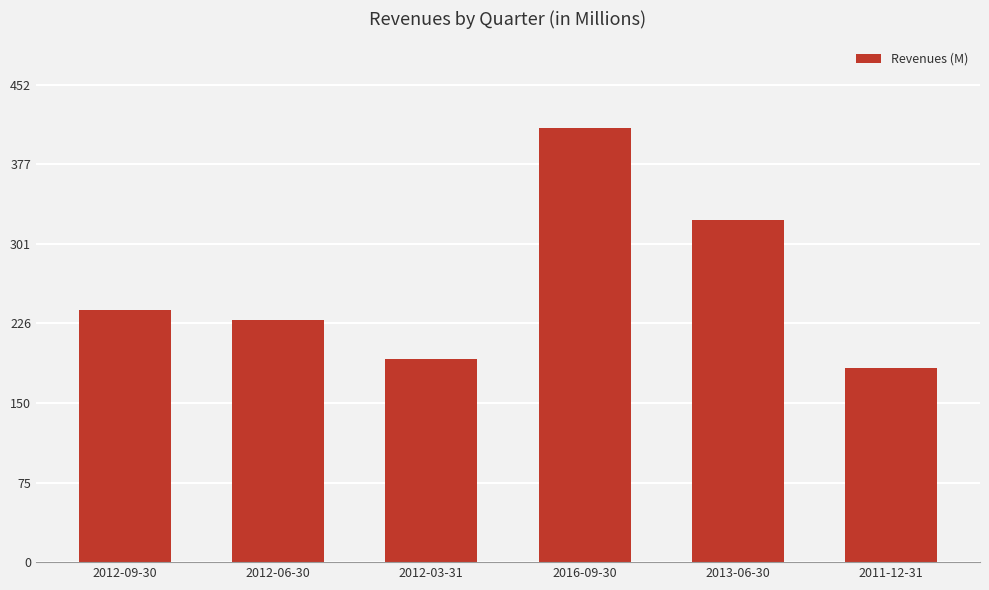

Count the number of categories in the chart.

6